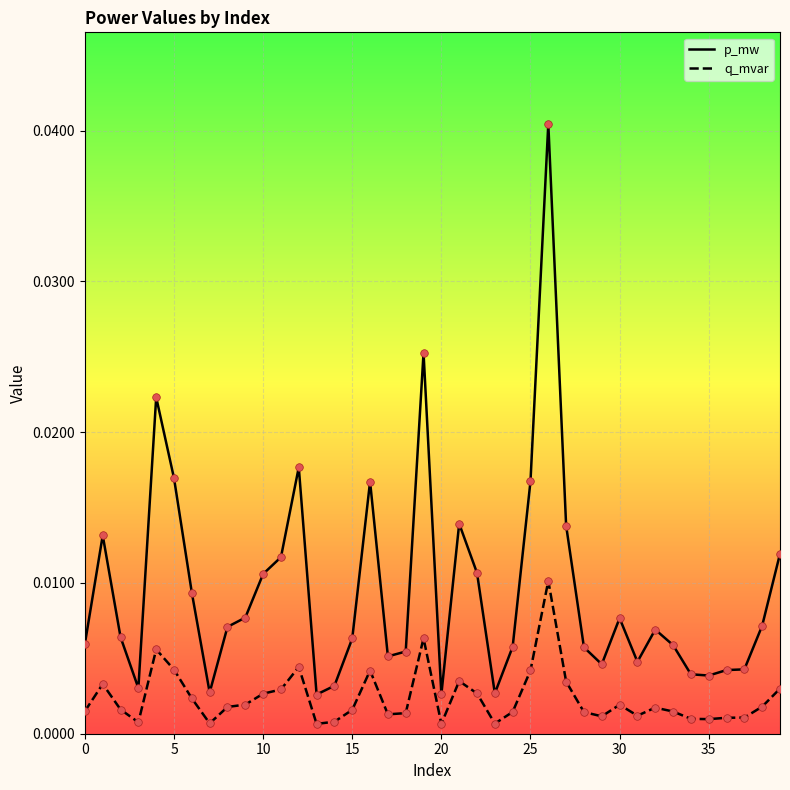

Which series has the largest total across all categories?

p_mw